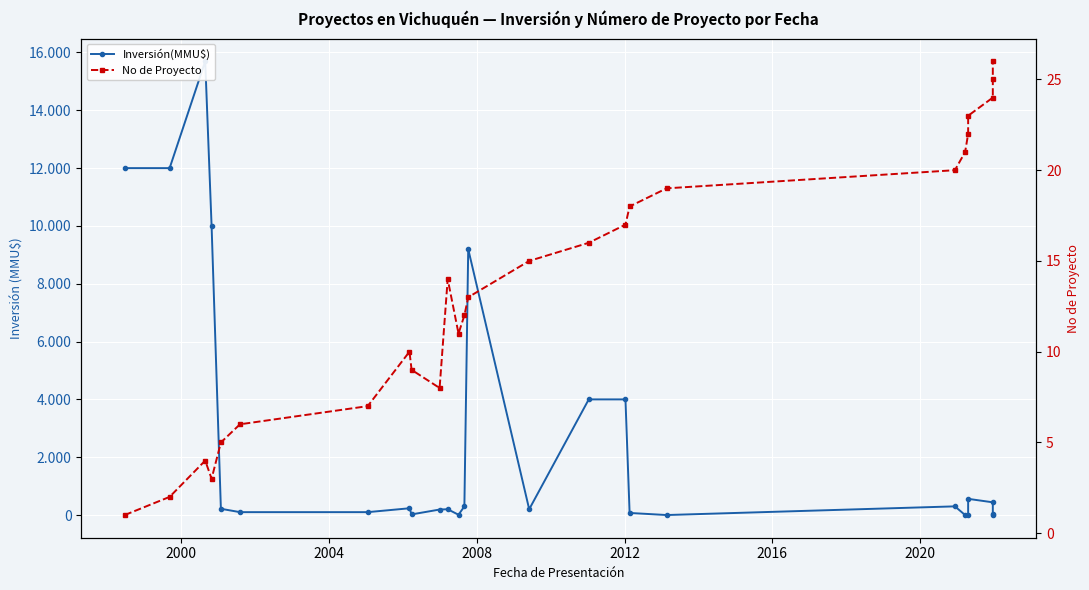

True or false: No de Proyecto has a value of 30 at 17.

False